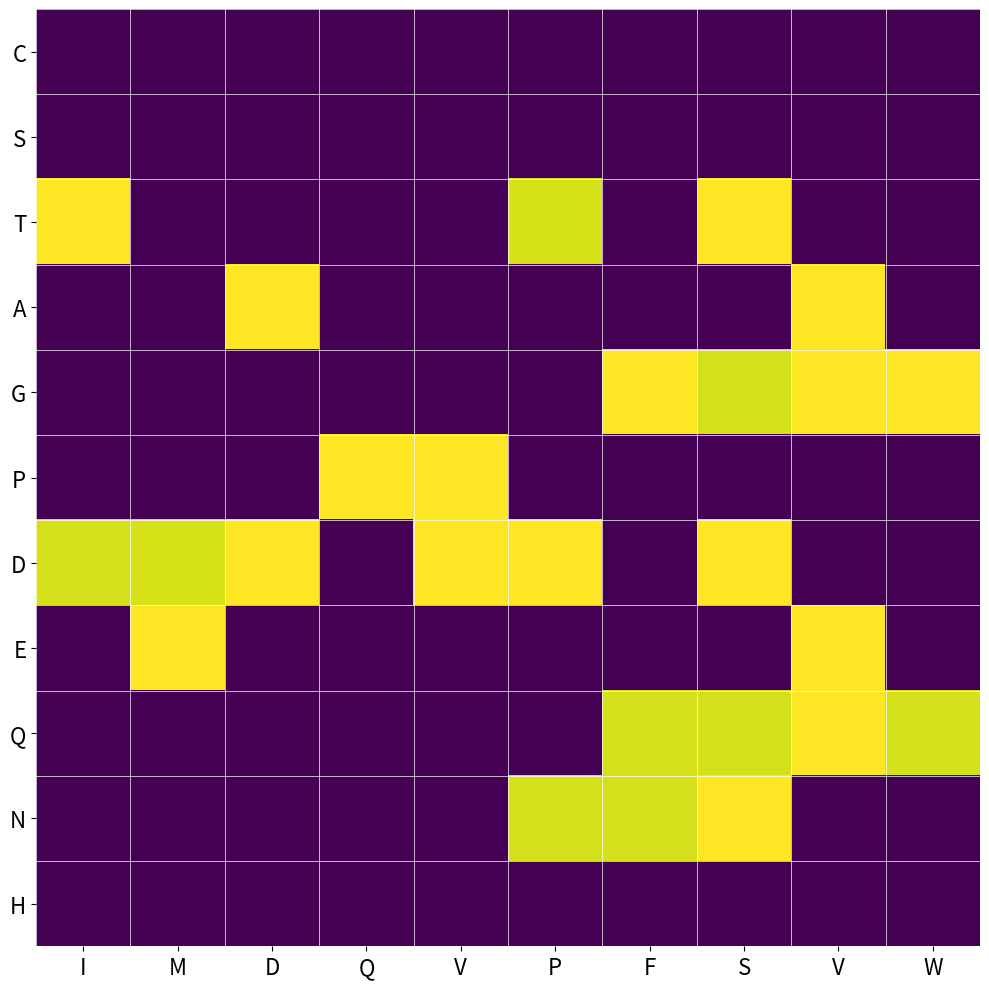

How many distinct data groups are displayed?

11